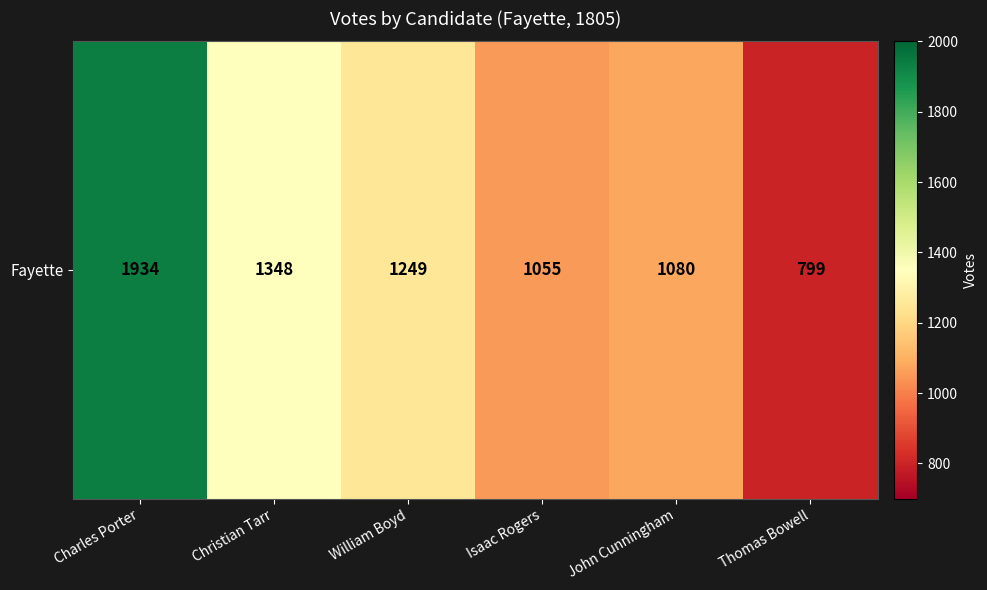

Approximately how many times larger is the value at Thomas Bowell compared to Charles Porter?

0.4